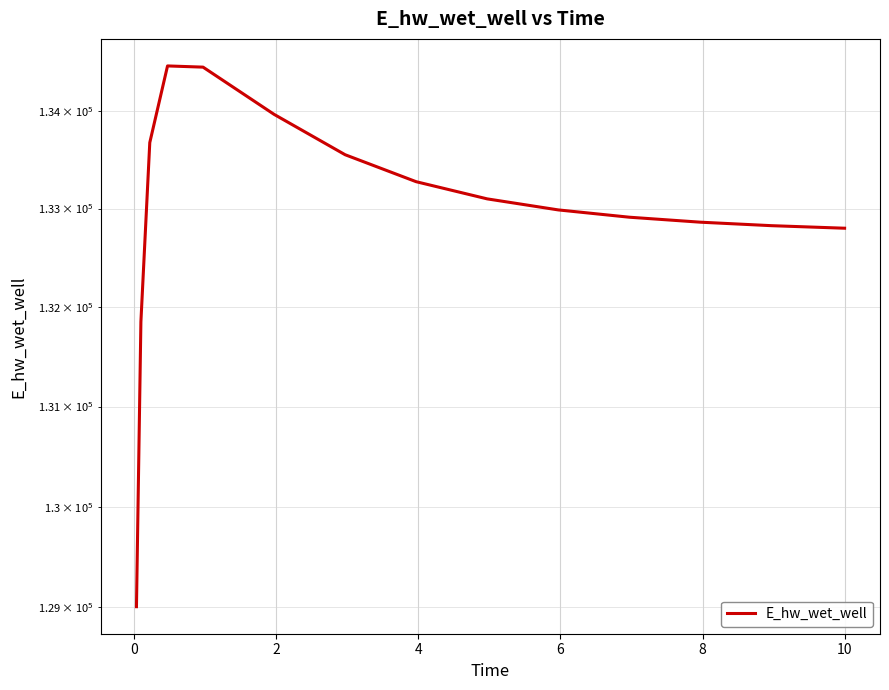

What is the sum of all values?

1994514.4